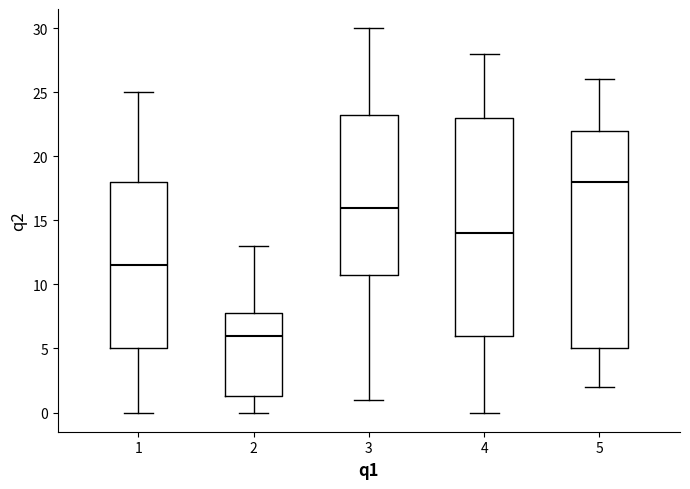

Where does the median line of the box at x = 5 sit on the y-axis? The values are not printed on the chart, so give them approximately, as read against the axis.

18.0